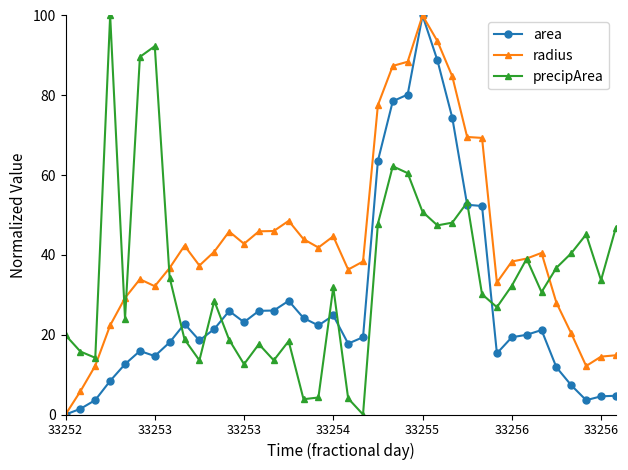

What is the highest value of the precipArea series?

100.0